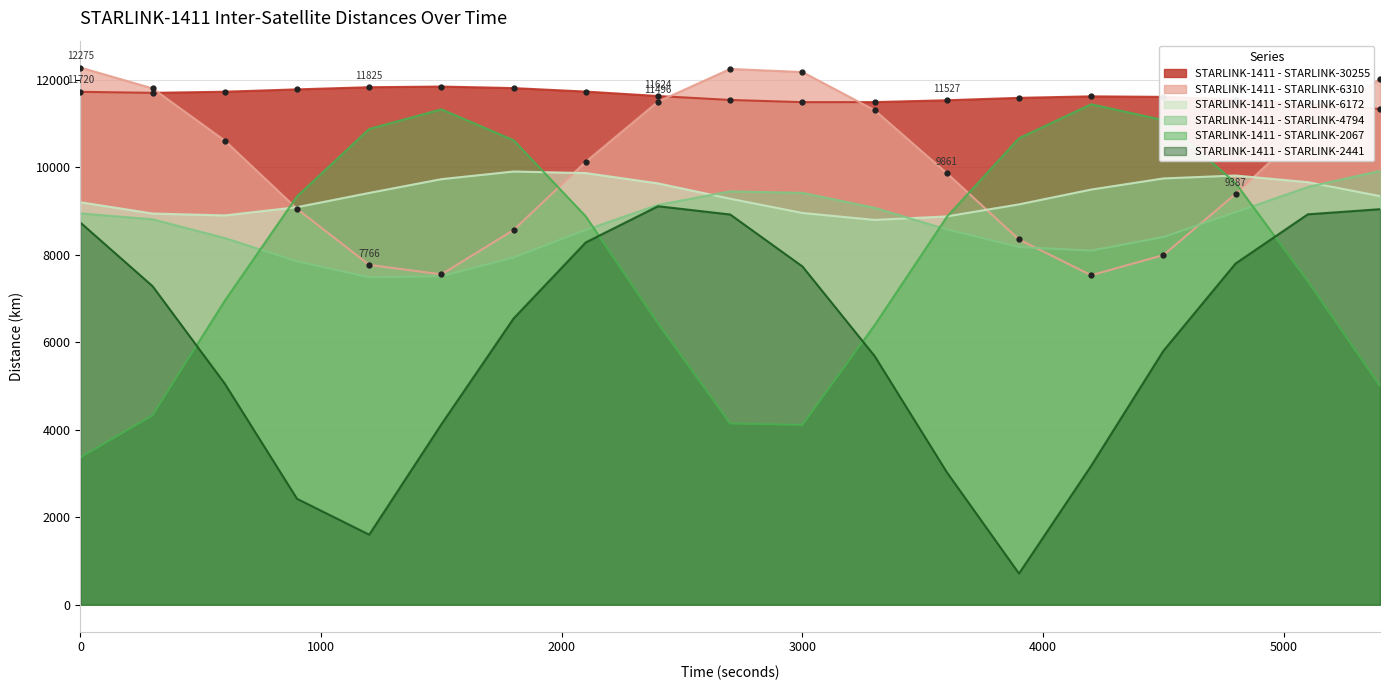

True or false: STARLINK-1411 - STARLINK-30255 and STARLINK-1411 - STARLINK-6310 intersect in this chart.

True